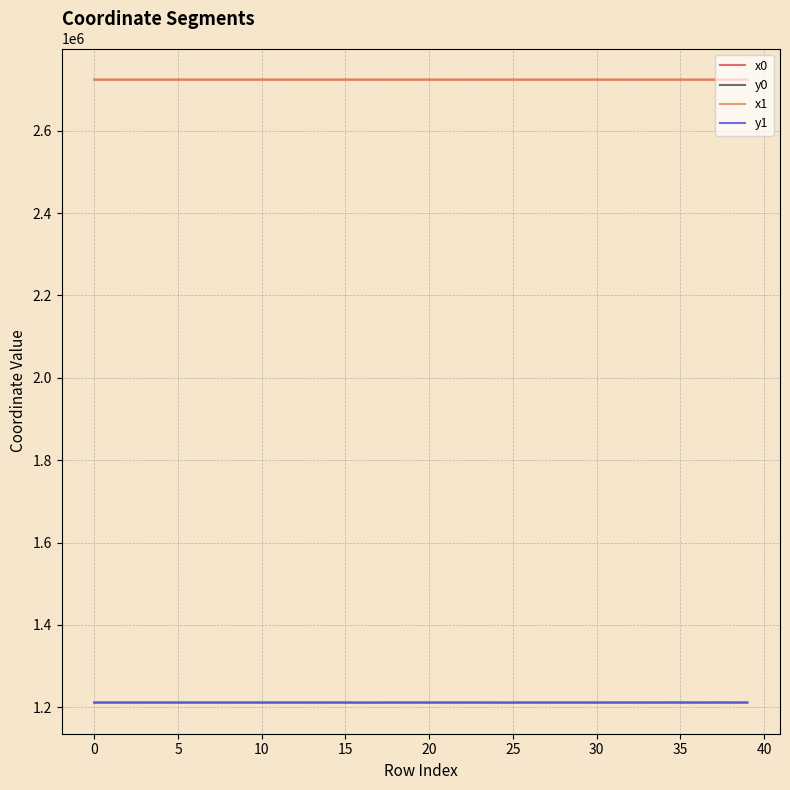

How many lines are shown in the chart?

4